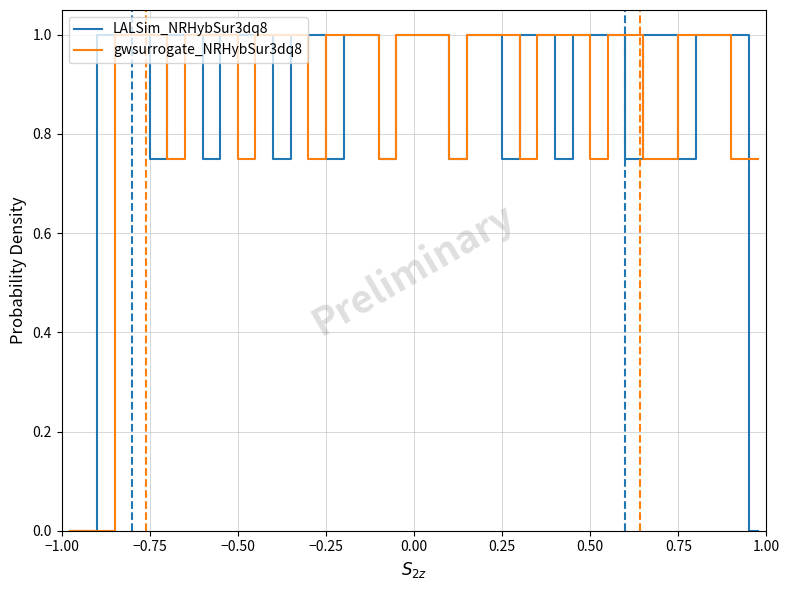

What is the maximum value shown in the chart?

1.0